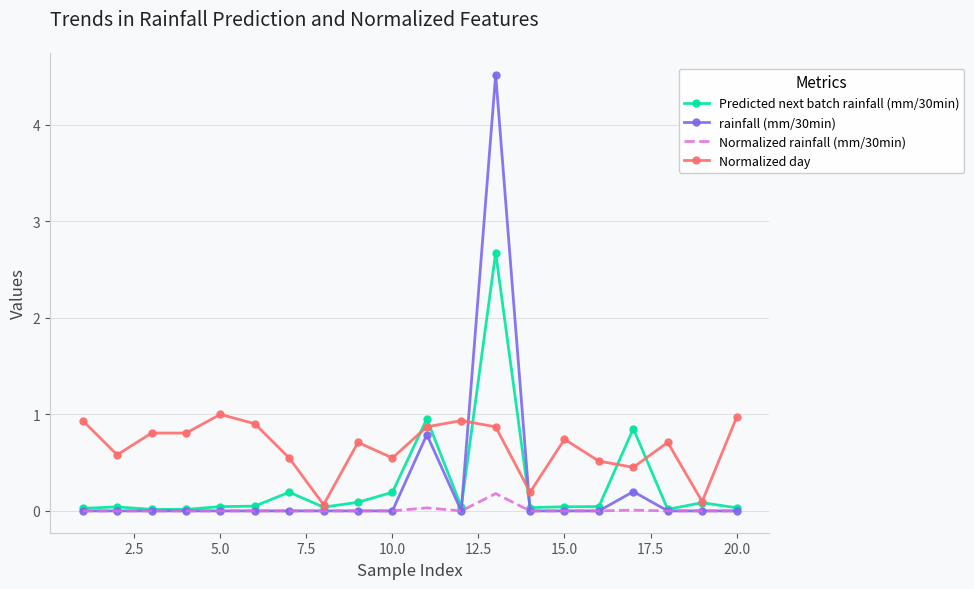

Which series has the widest spread of values?

rainfall (mm/30min)